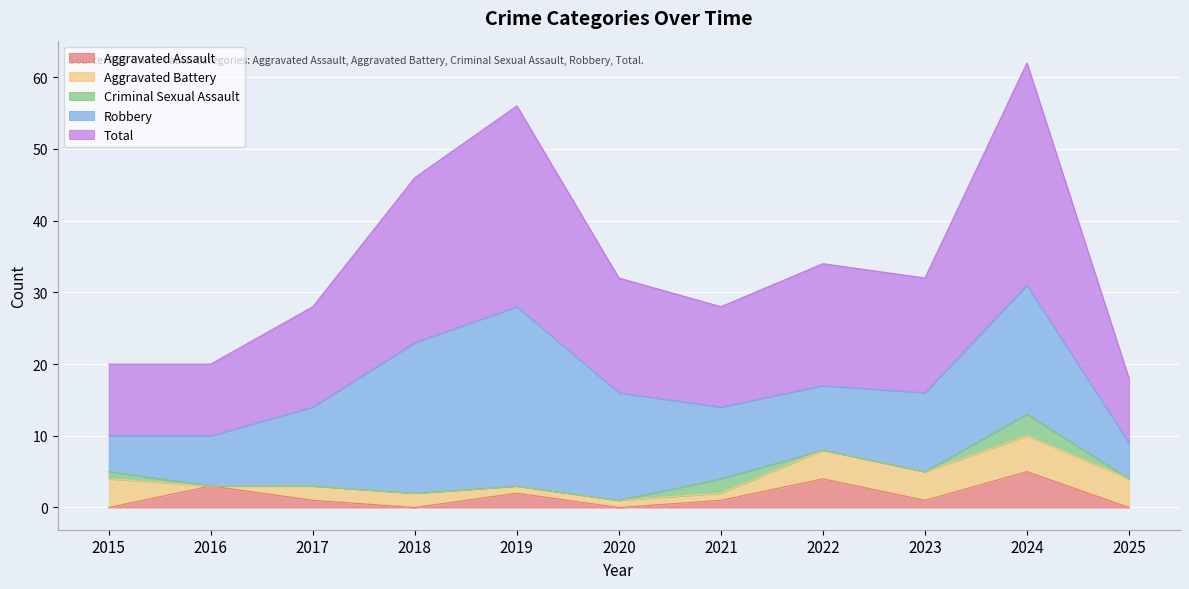

What is the value of the Robbery point at the 5th from the left?

25